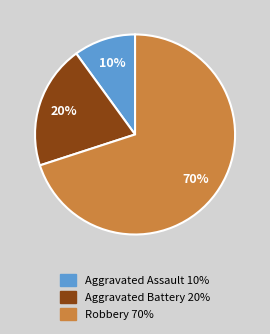

What is the ratio of the value at Robbery to the value at Aggravated Assault?

7.0